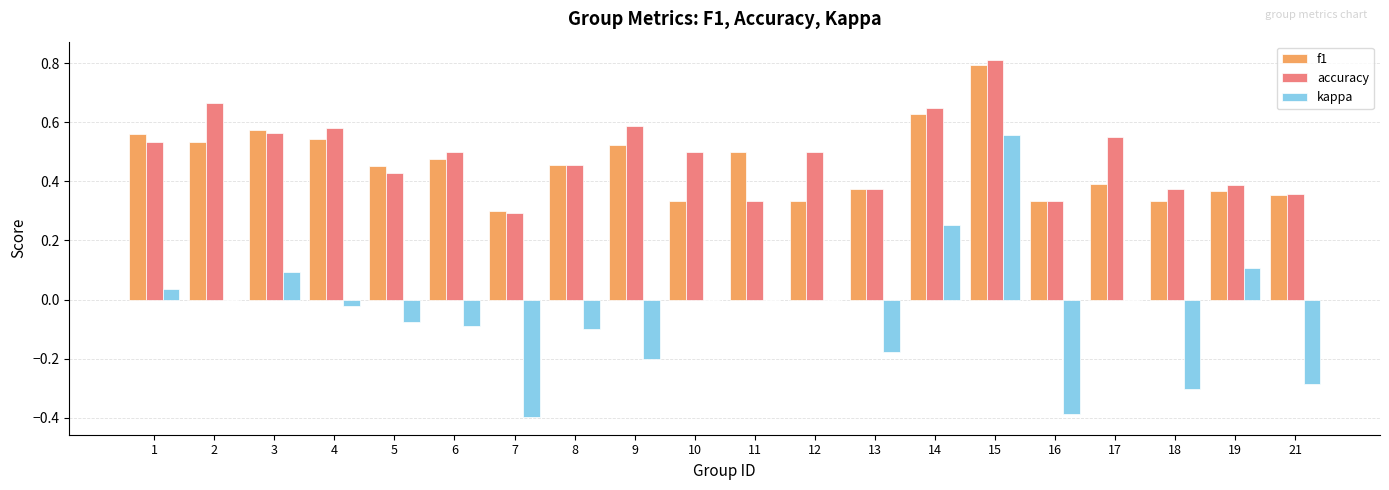

Is the value of kappa at 9 greater than the value of accuracy at 14?

No